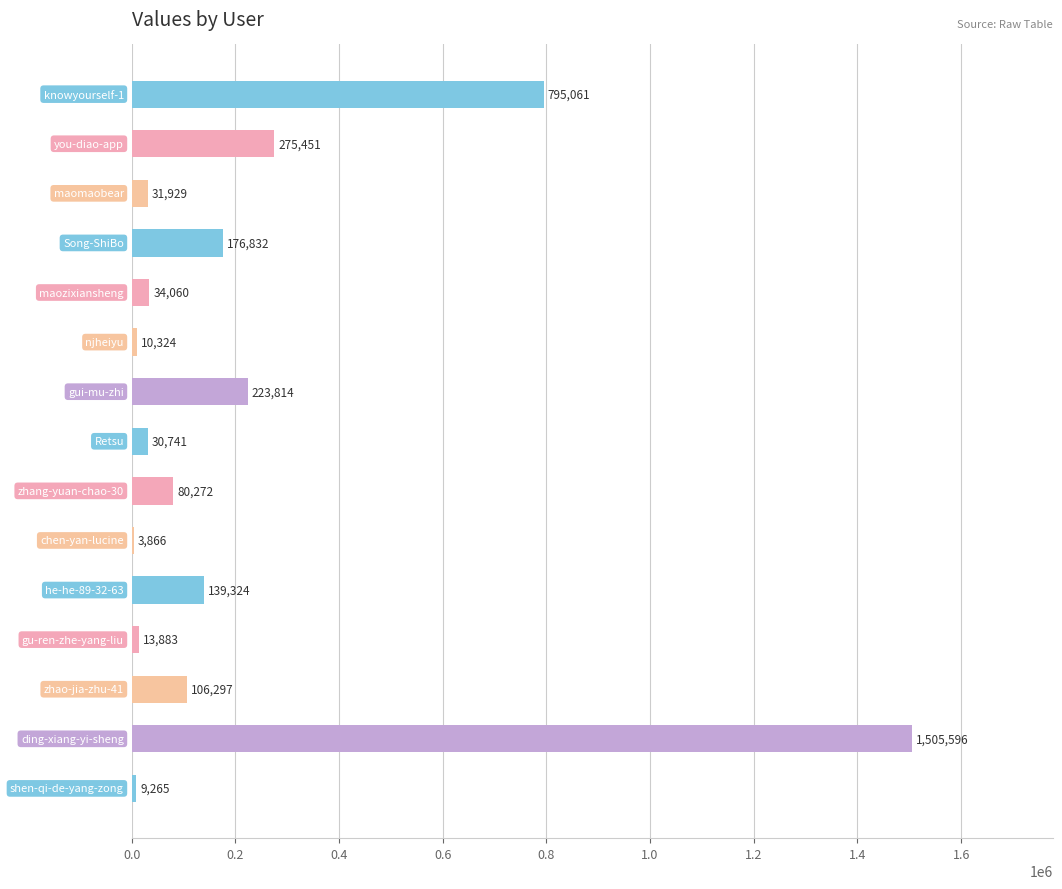

What is the sum of all values?

3436715